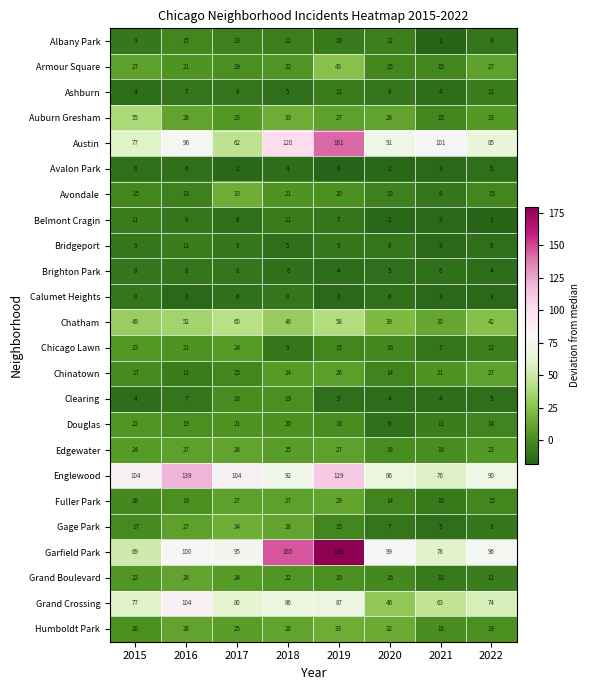

Rank the categories by Chinatown value from highest to lowest.

2022, 2019, 2018, 2021, 2015, 2017, 2020, 2016